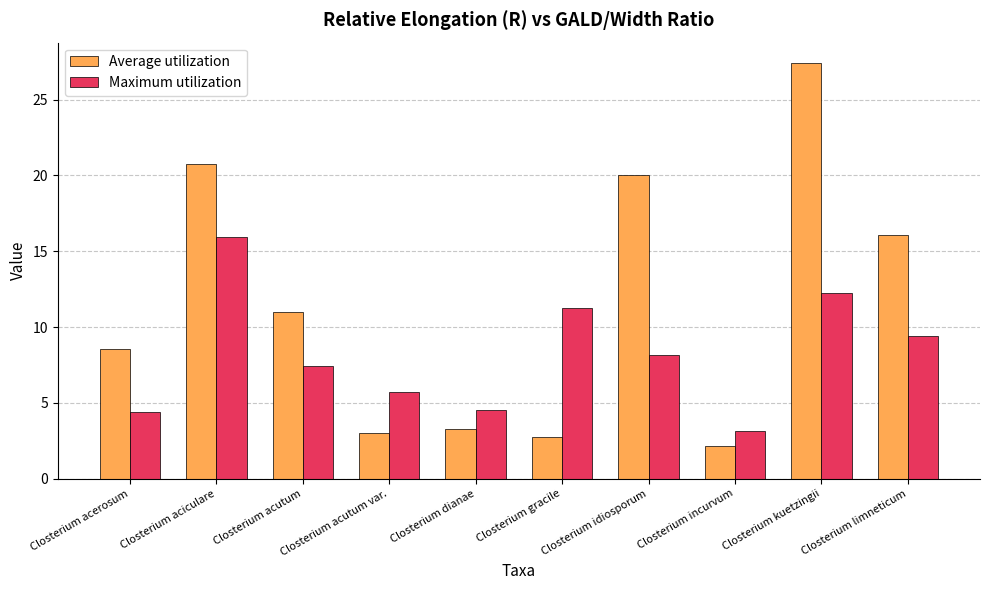

Which label corresponds to the smallest value in the chart?

Closterium incurvum